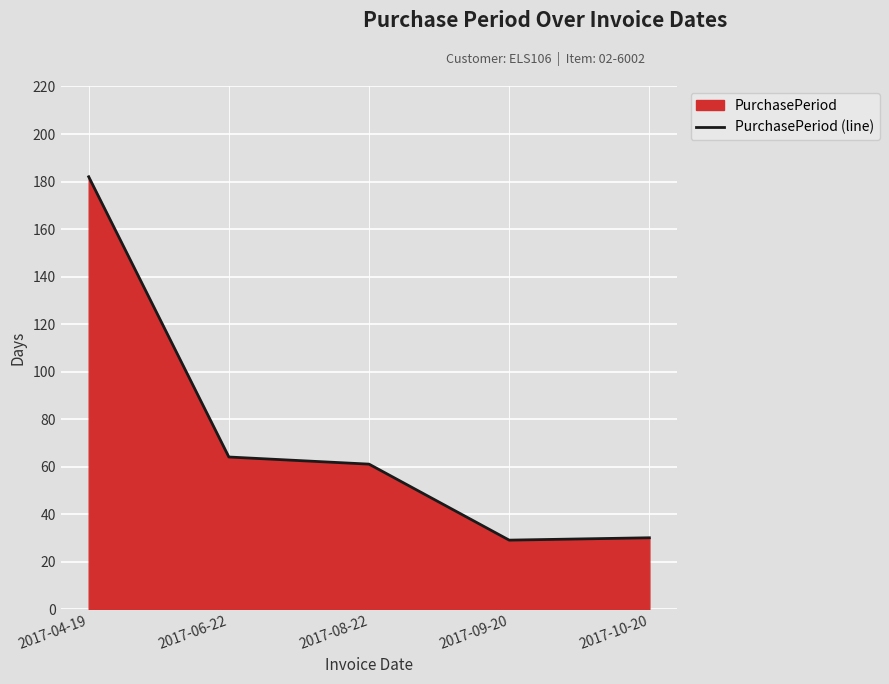

How many values are below 61?

2